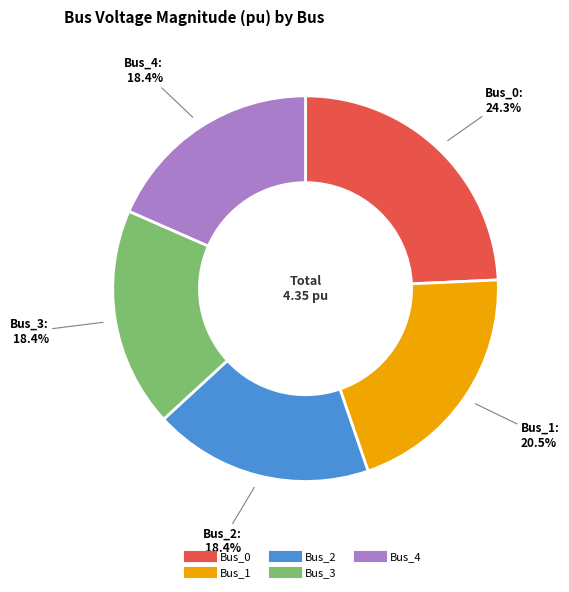

To the nearest percent, what is the difference between the Bus_1 and Bus_3 slice percentages?

2%